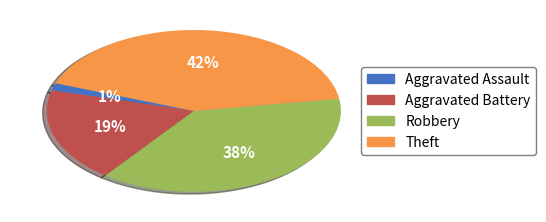

Count the number of slices in the pie.

4